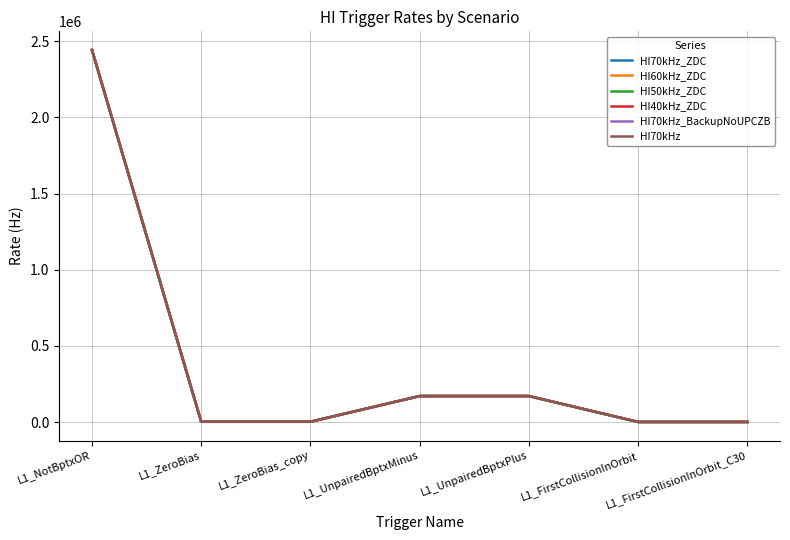

Reading left to right, what are all the values shown in this chart?

HI70kHz_ZDC: L1_NotBptxOR=2442631	L1_ZeroBias=2447	L1_ZeroBias_copy=2447	L1_UnpairedBptxMinus=170927	L1_UnpairedBptxPlus=170927	L1_FirstCollisionInOrbit=1123	L1_FirstCollisionInOrbit_C30=1123
HI60kHz_ZDC: L1_NotBptxOR=2442631	L1_ZeroBias=2447	L1_ZeroBias_copy=2447	L1_UnpairedBptxMinus=170927	L1_UnpairedBptxPlus=170927	L1_FirstCollisionInOrbit=1123	L1_FirstCollisionInOrbit_C30=1123
HI50kHz_ZDC: L1_NotBptxOR=2442631	L1_ZeroBias=2447	L1_ZeroBias_copy=2447	L1_UnpairedBptxMinus=170927	L1_UnpairedBptxPlus=170927	L1_FirstCollisionInOrbit=1123	L1_FirstCollisionInOrbit_C30=1123
HI40kHz_ZDC: L1_NotBptxOR=2442631	L1_ZeroBias=2447	L1_ZeroBias_copy=2447	L1_UnpairedBptxMinus=170927	L1_UnpairedBptxPlus=170927	L1_FirstCollisionInOrbit=1123	L1_FirstCollisionInOrbit_C30=1123
HI70kHz_BackupNoUPCZB: L1_NotBptxOR=2442631	L1_ZeroBias=2039	L1_ZeroBias_copy=2039	L1_UnpairedBptxMinus=170927	L1_UnpairedBptxPlus=170927	L1_FirstCollisionInOrbit=1123	L1_FirstCollisionInOrbit_C30=1123
HI70kHz: L1_NotBptxOR=2442631	L1_ZeroBias=2039	L1_ZeroBias_copy=2039	L1_UnpairedBptxMinus=170927	L1_UnpairedBptxPlus=170927	L1_FirstCollisionInOrbit=1123	L1_FirstCollisionInOrbit_C30=1123